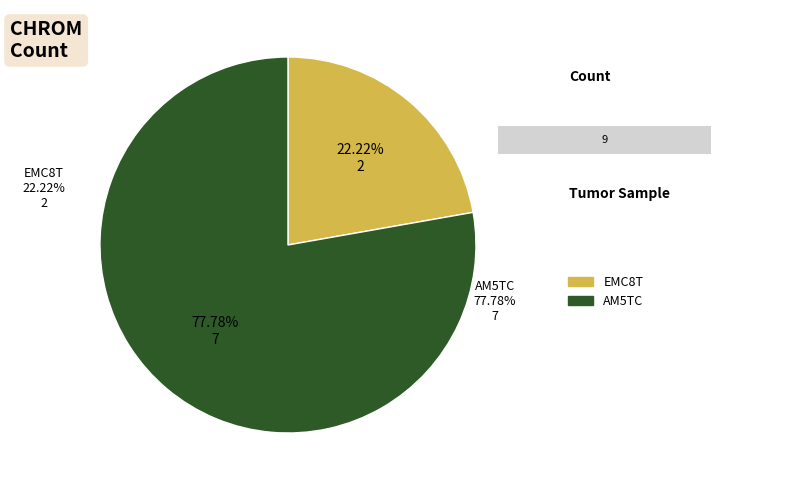

Is it true that AM5TC is 78% of the pie?

True